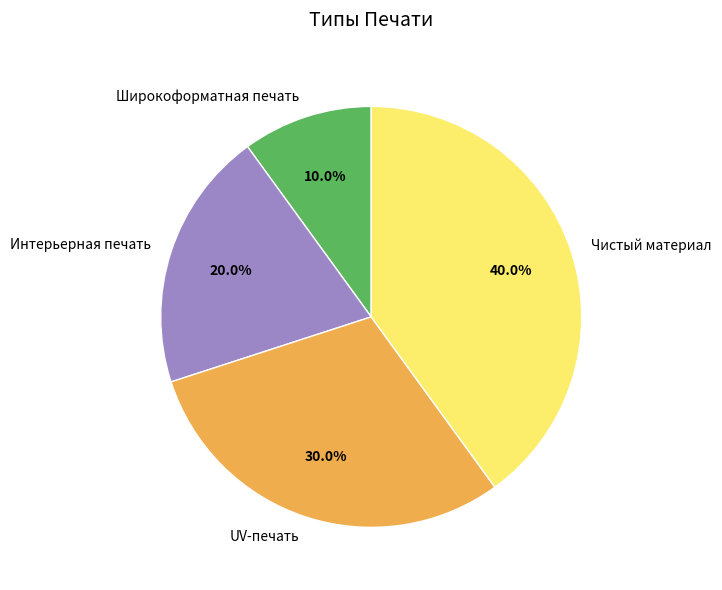

What is the smallest slice in the pie chart?

Широкоформатная печать